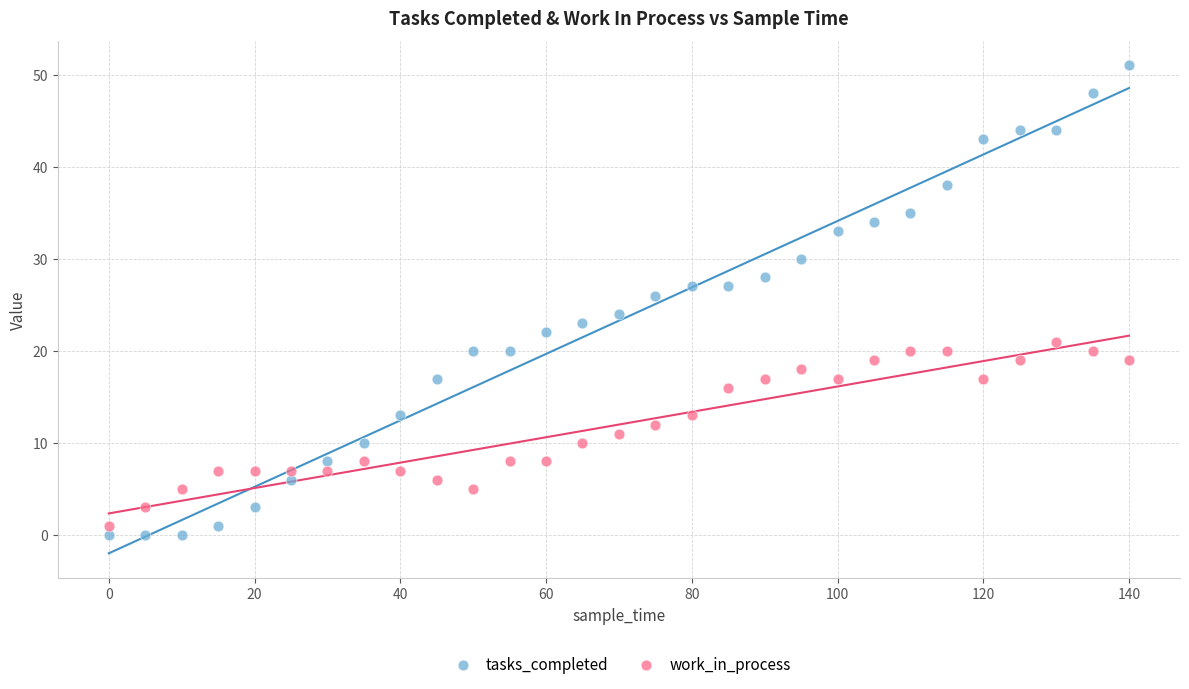

Across all data points, what is the range of X values (max minus min)?

140